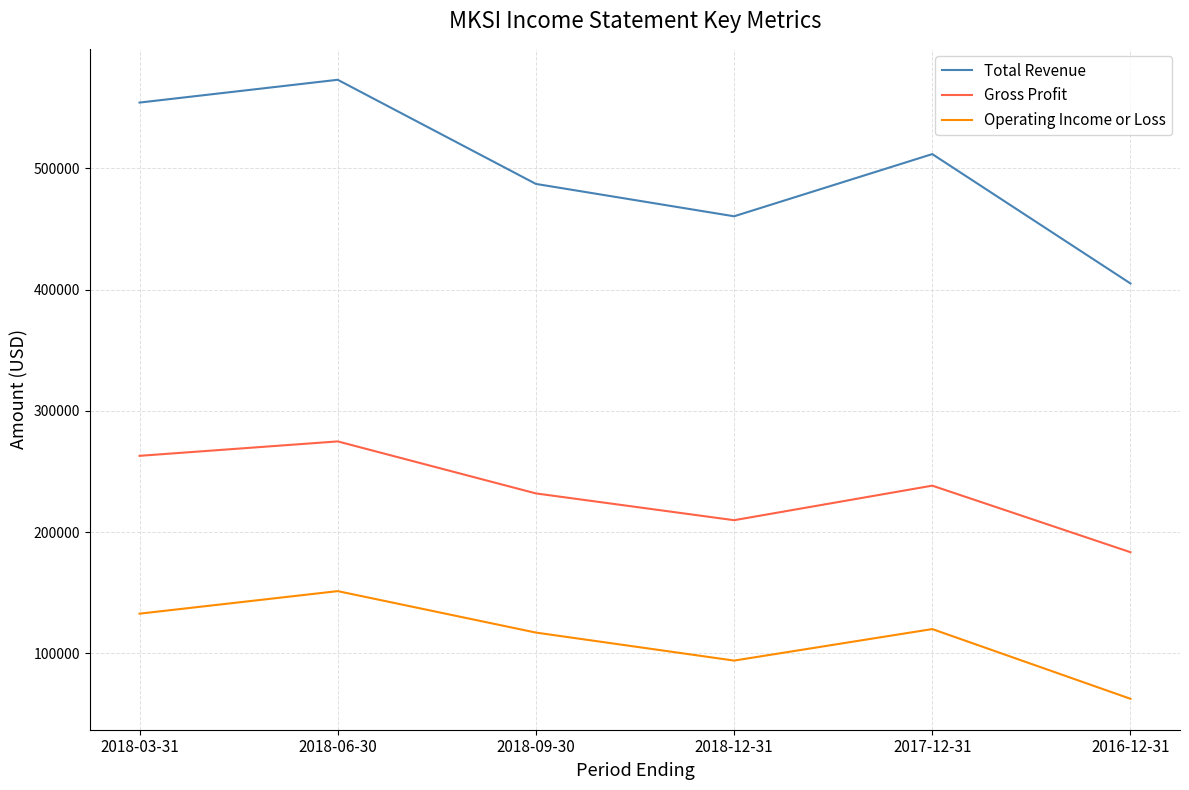

True or false: Total Revenue has a value of 137485 at 2018-12-31.

False